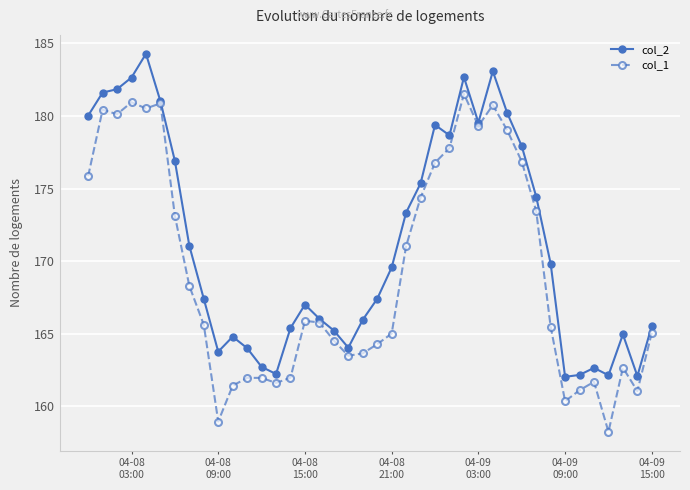

At how many categories does at least one series exceed 160?

40